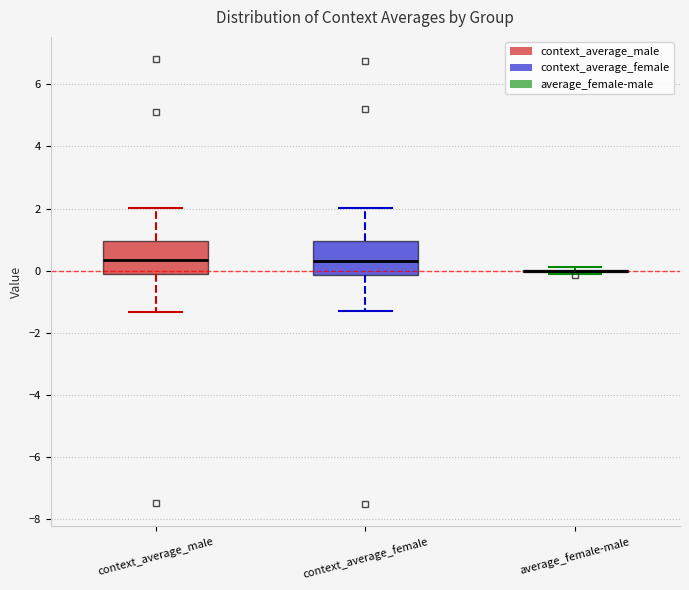

Reading left to right, read every box against the y-axis: the position of its median line, the range the box covers, and the ends of its whiskers. The values are not printed on the chart, so give them approximately, as read against the axis.

context_average_male: median 0.4, box -0.2 to 1.0, whiskers -1.4 to 2.0
context_average_female: median 0.4, box -0.2 to 1.0, whiskers -1.4 to 2.0
average_female-male: box collapsed to a line at 0.0, whiskers -0.2 to 0.2